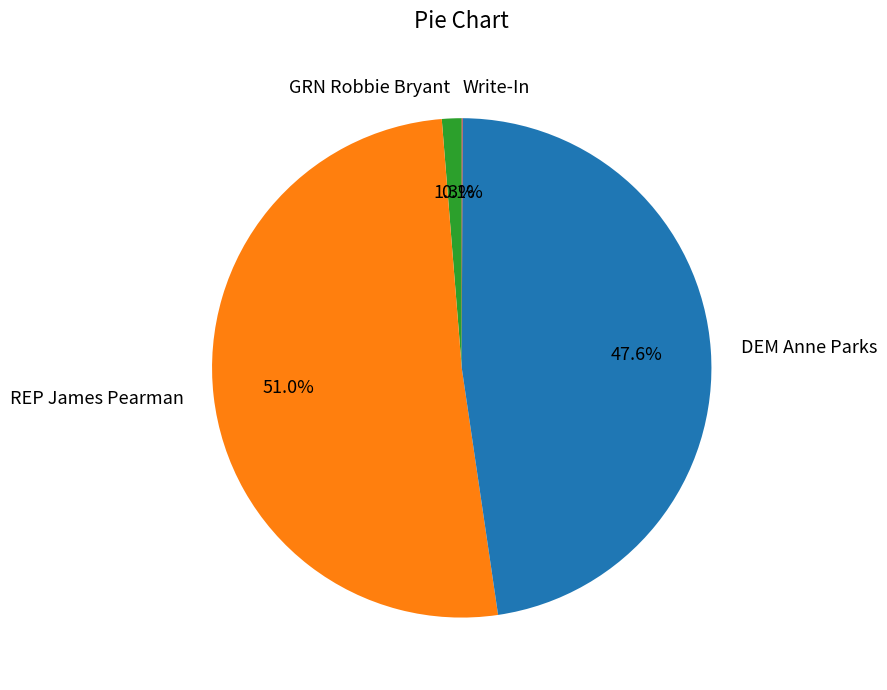

Combined, do GRN Robbie Bryant and REP James Pearman account for over 50%?

Yes